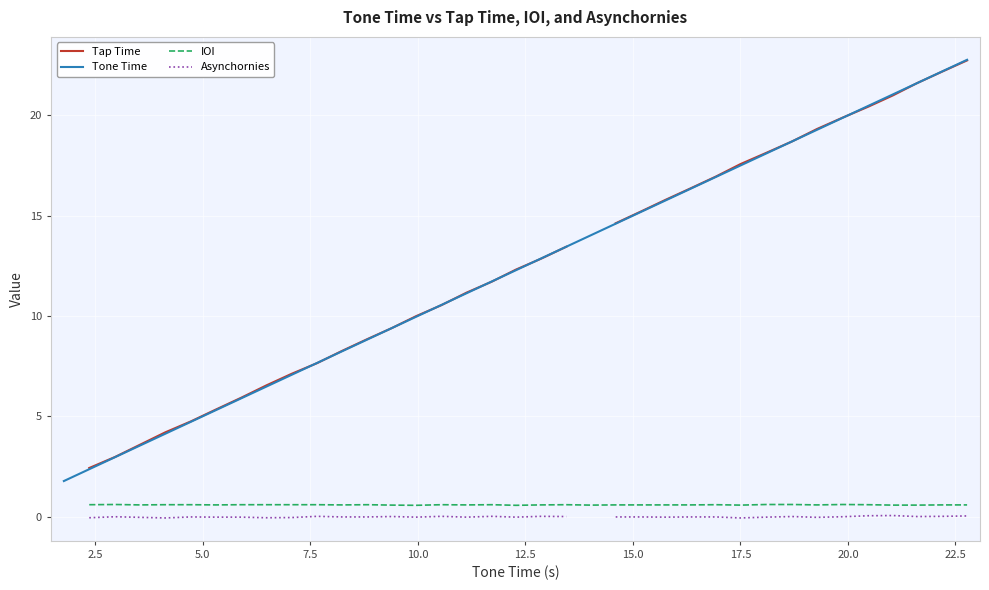

How many values in Tap Time are above zero?

35